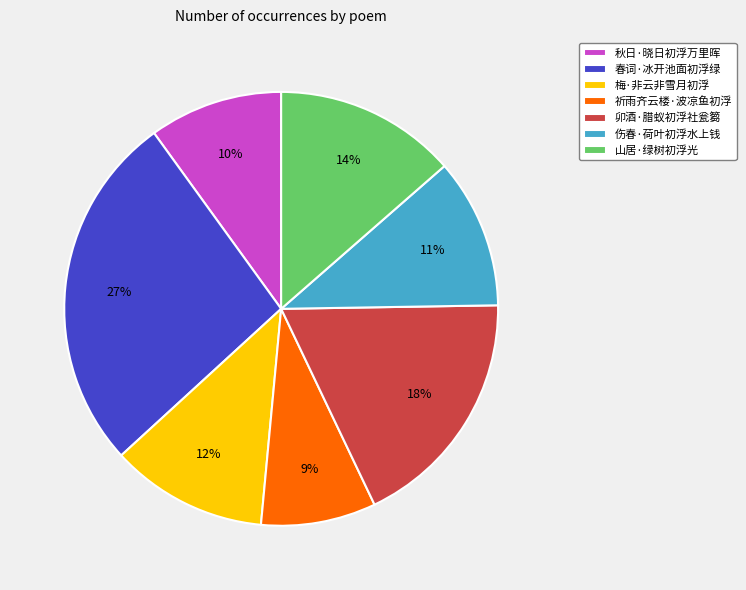

Is there any slice that represents more than half of the pie?

No